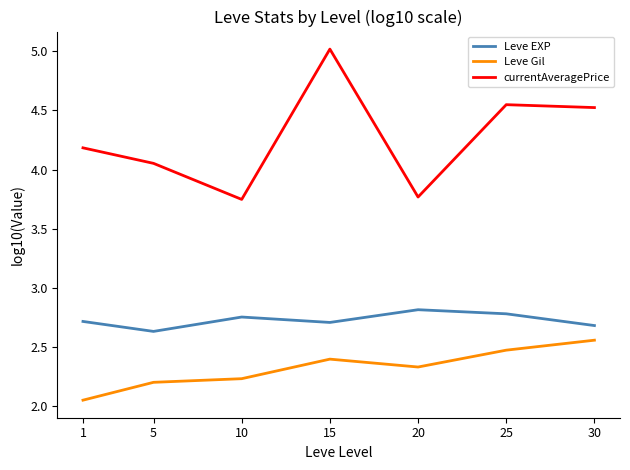

Between 10 and 30, which series saw the biggest shift?

currentAveragePrice